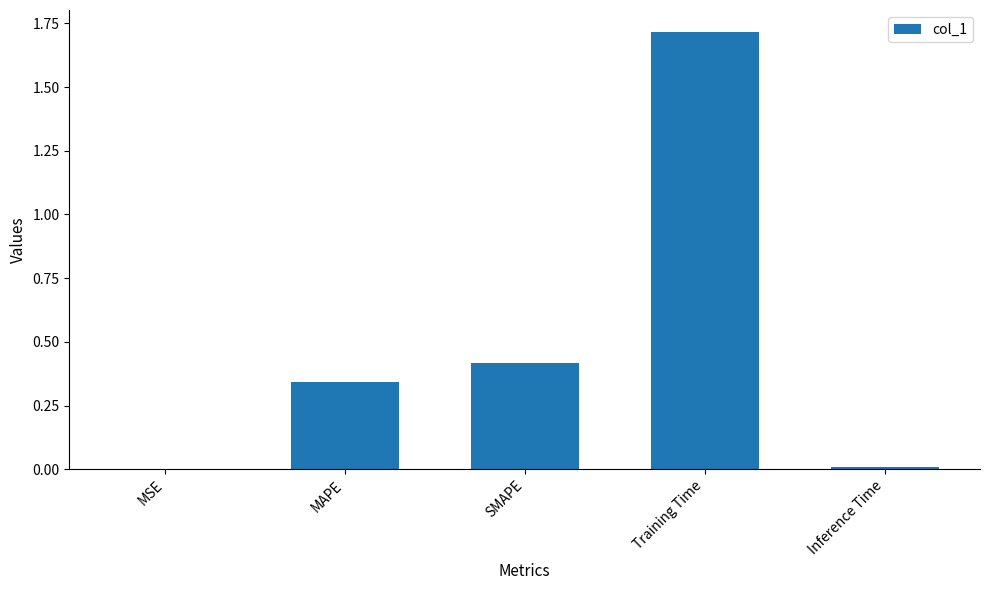

Count the number of categories in the chart.

5